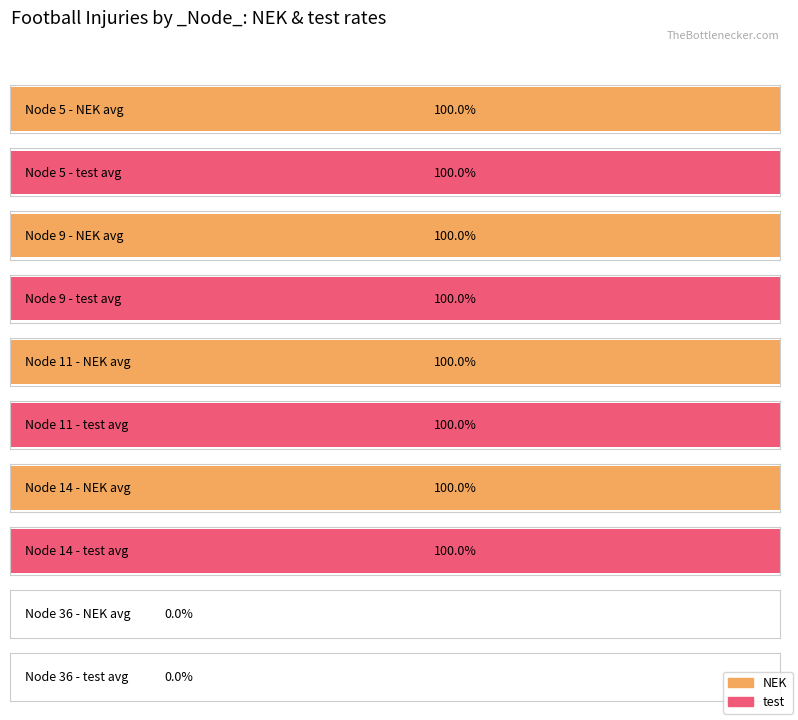

At which category is the sum across all series the highest?

9